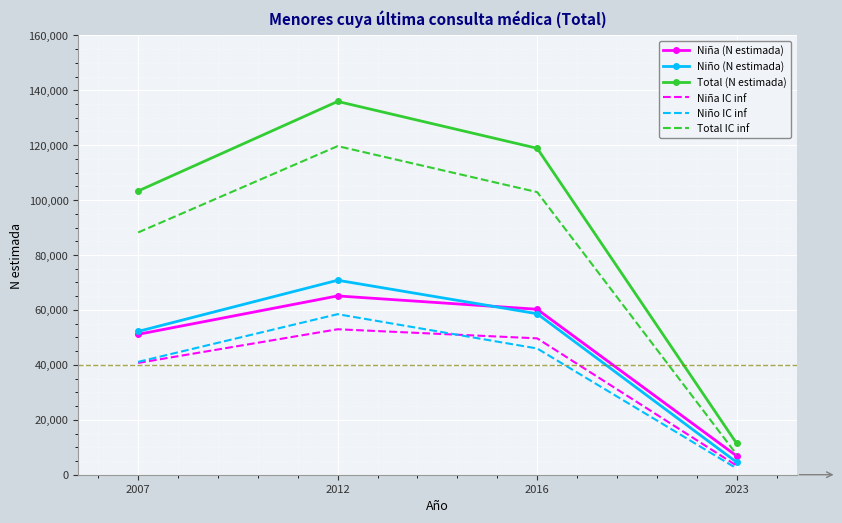

What is the maximum value shown in the chart?

135927